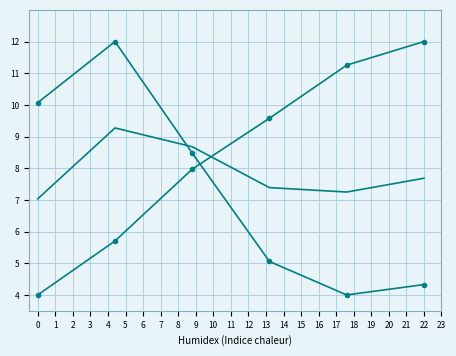

Which label corresponds to the smallest value in the chart?

4